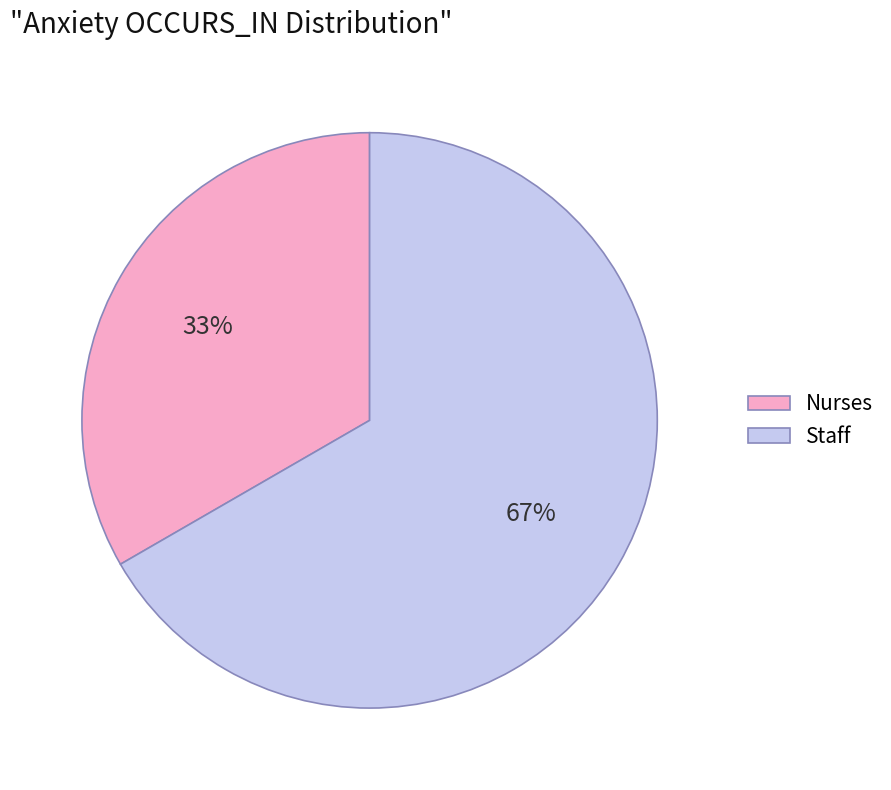

What is the largest slice in the pie chart?

Staff